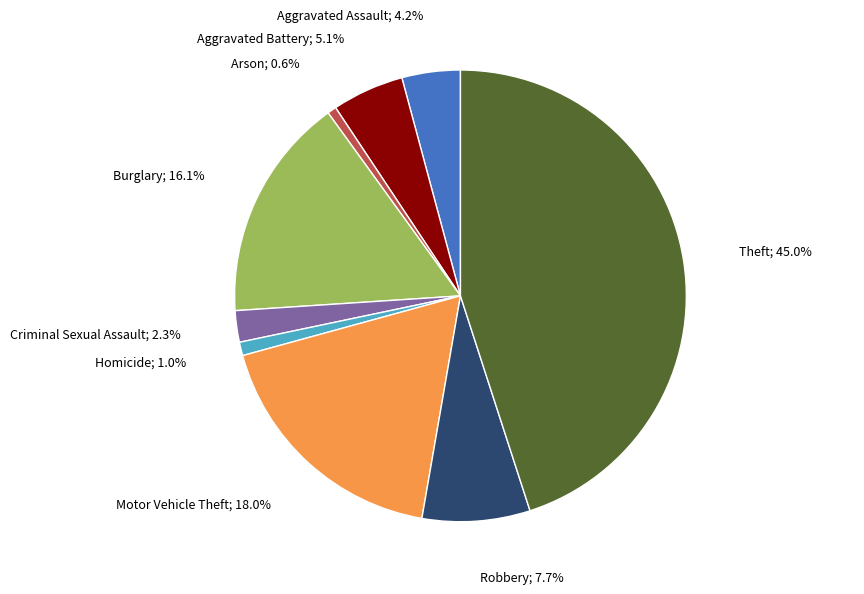

How many slices are in this pie chart?

9